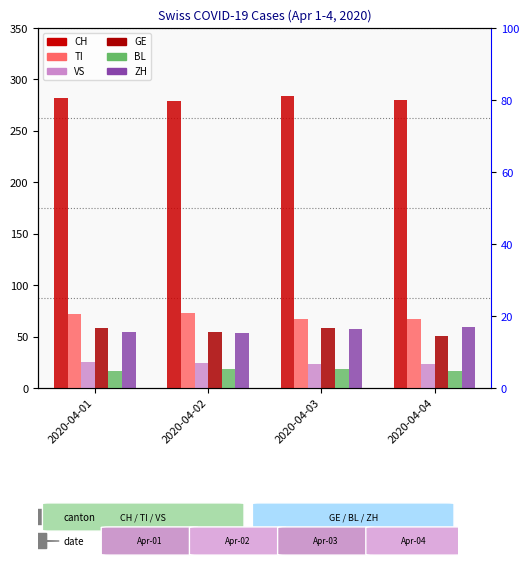

Which category has the lowest value in the VS series?

2020-04-03